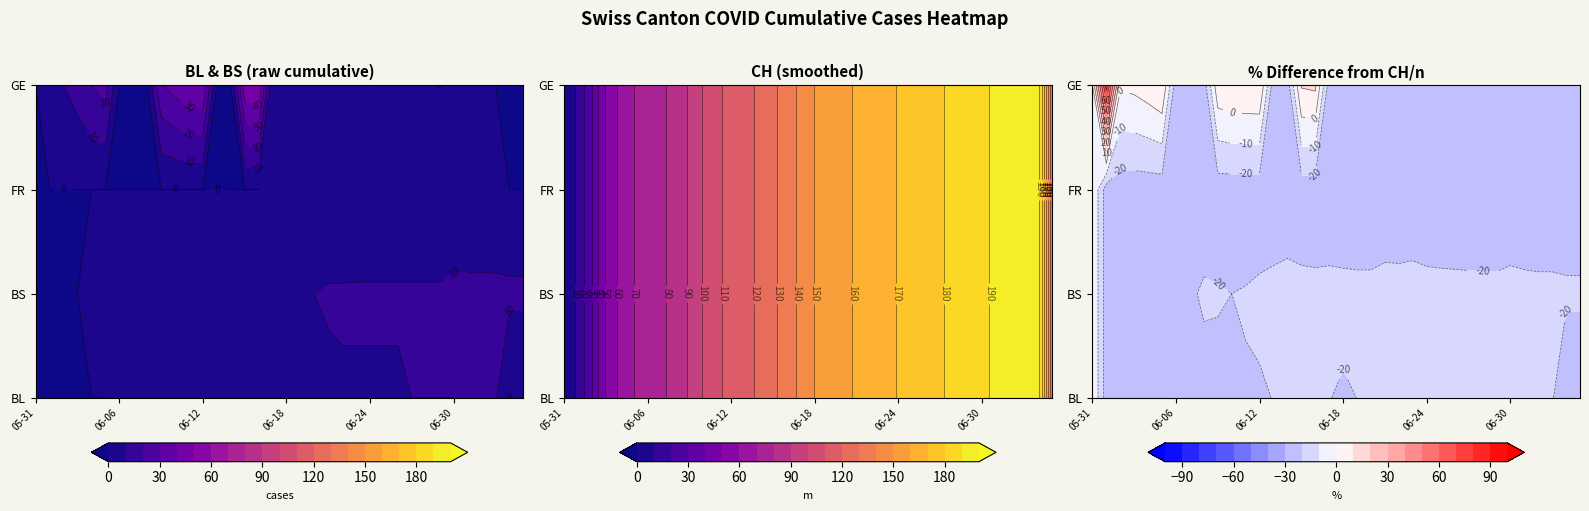

What is the difference between the highest and lowest values at 2020-06-02?

38